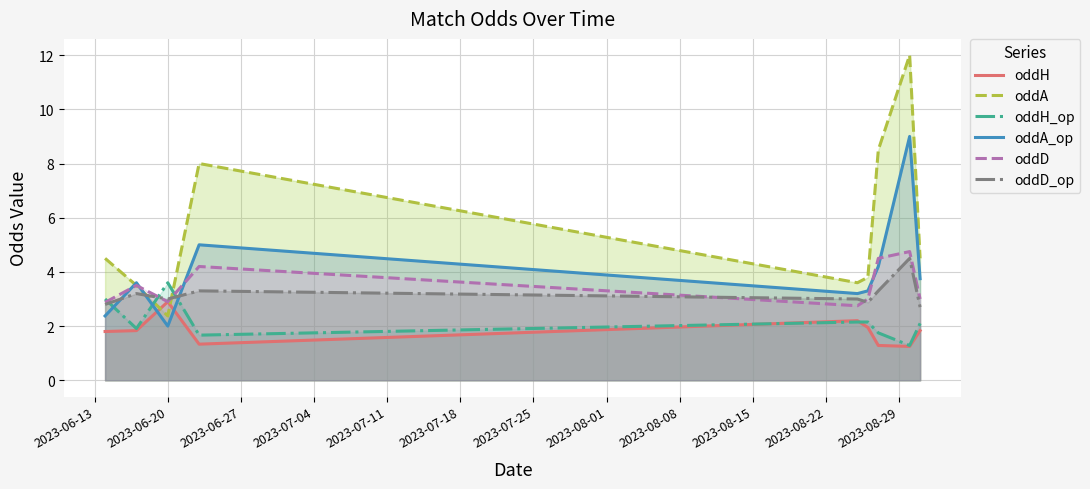

Which series has the largest total across all categories?

oddA